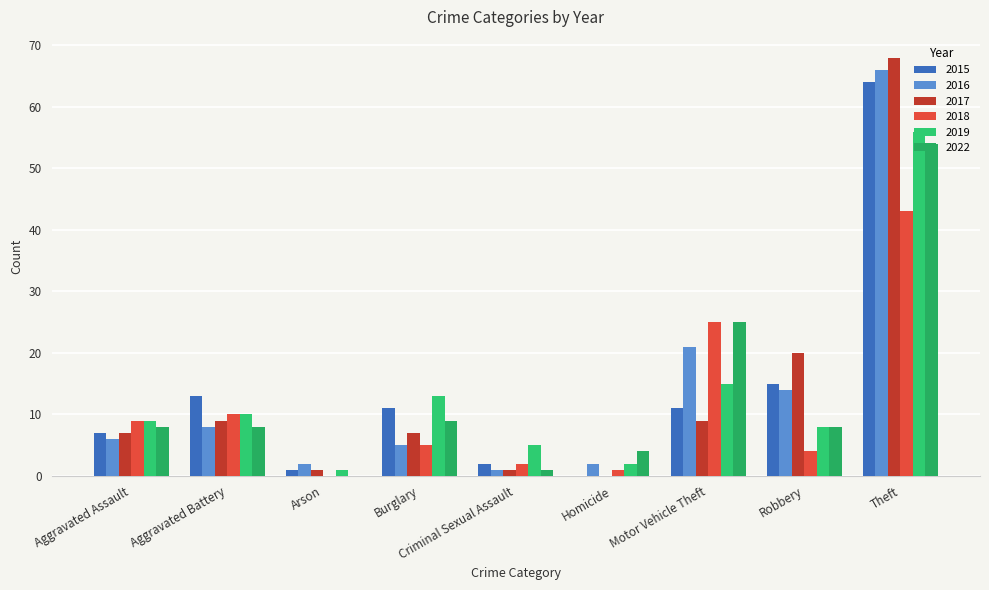

Which series has the largest total across all categories?

2016